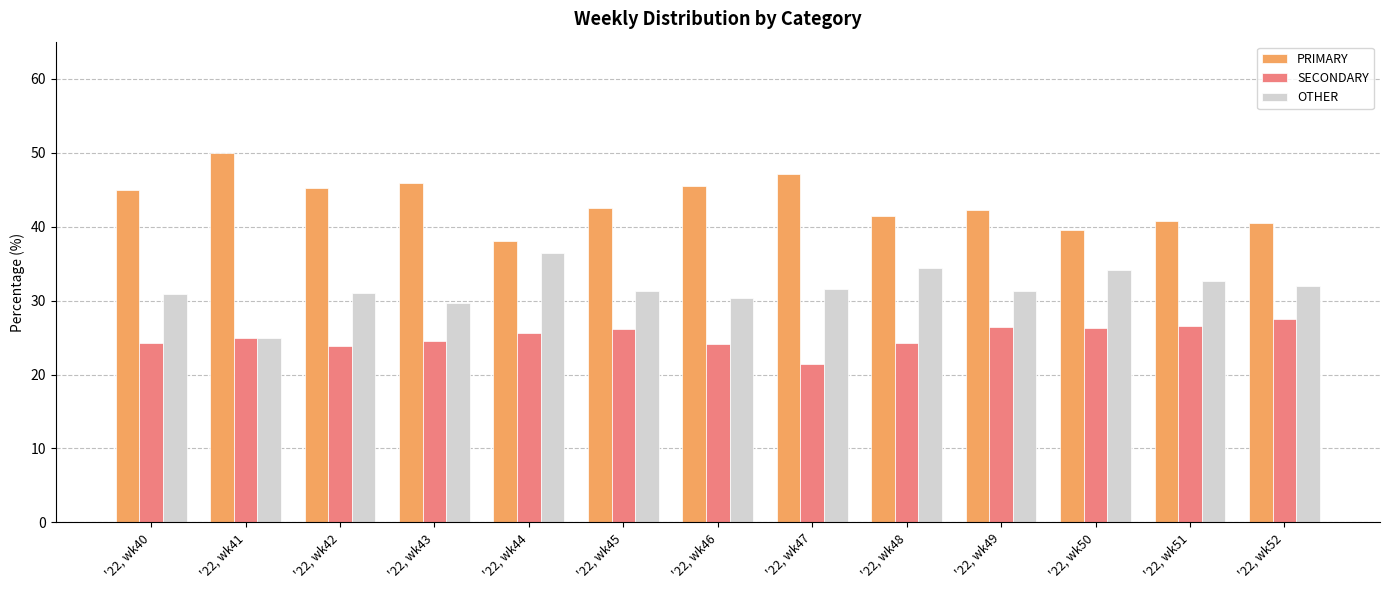

Where does the PRIMARY series first go above 42?

'22, wk40